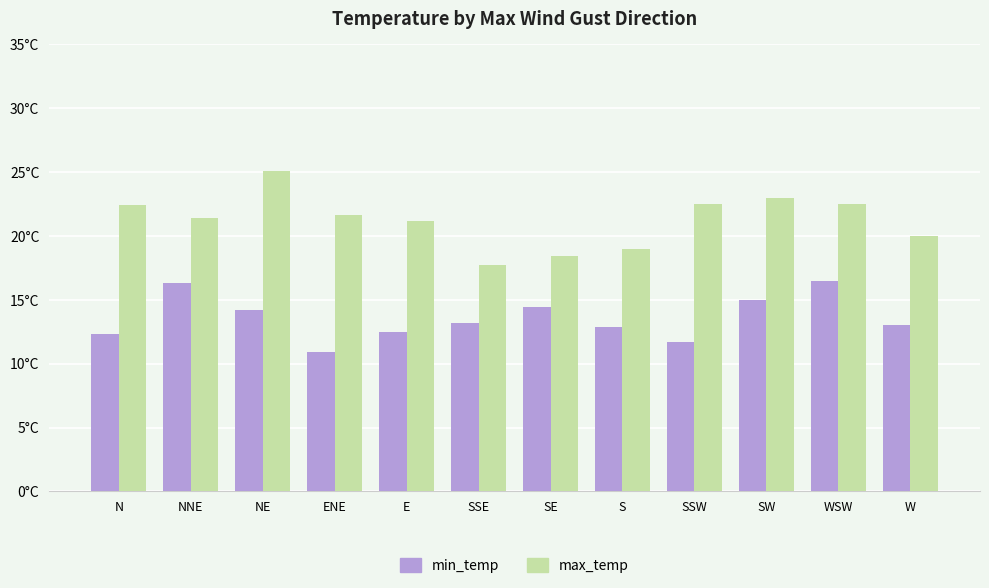

What is the label of the 6th bar from the left?

SSE